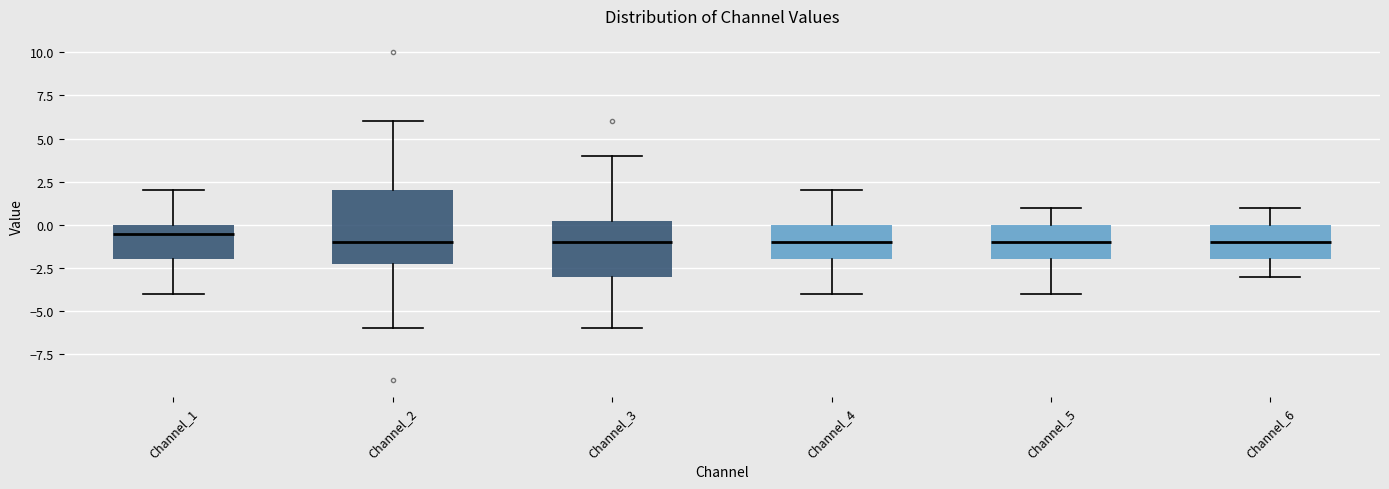

Reading left to right, transcribe this box plot: for each box, give where its median line is, the range the box spans, and where its two whiskers end, as read against the y-axis. The values are not printed on the chart, so give them approximately, as read against the axis.

Channel_1: median -0.5, box -2.0 to 0.0, whiskers -4.0 to 2.0
Channel_2: median -1.0, box -2.0 to 2.0, whiskers -6.0 to 6.0
Channel_3: median -1.0, box -3.0 to 0.5, whiskers -6.0 to 4.0
Channel_4: median -1.0, box -2.0 to 0.0, whiskers -4.0 to 2.0
Channel_5: median -1.0, box -2.0 to 0.0, whiskers -4.0 to 1.0
Channel_6: median -1.0, box -2.0 to 0.0, whiskers -3.0 to 1.0